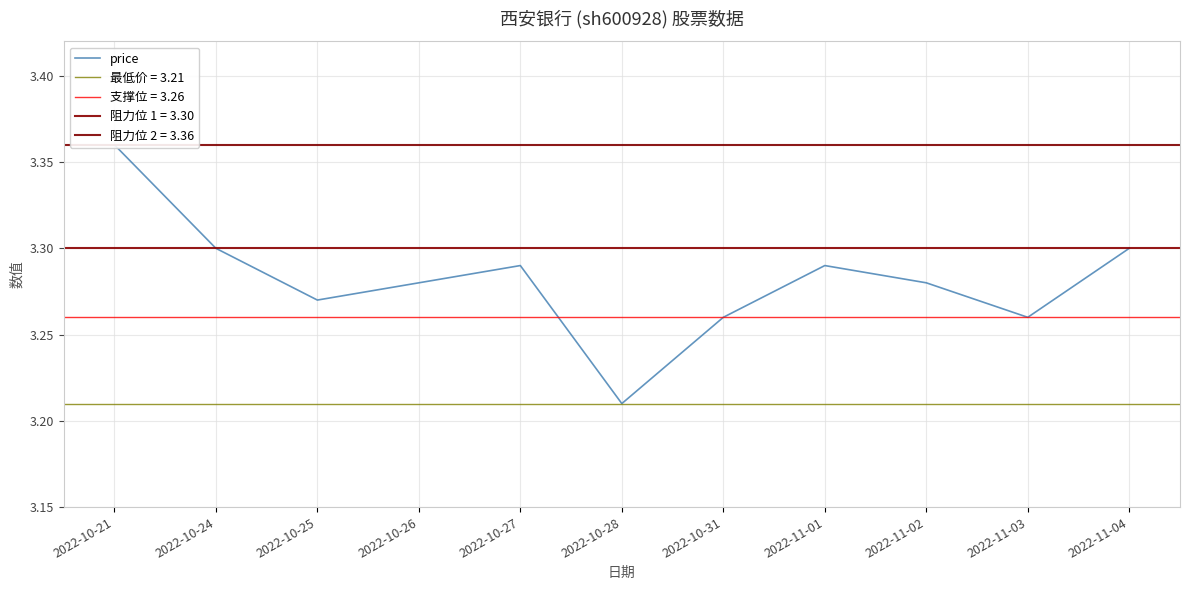

Does the chart display data point markers on the line(s)?

No